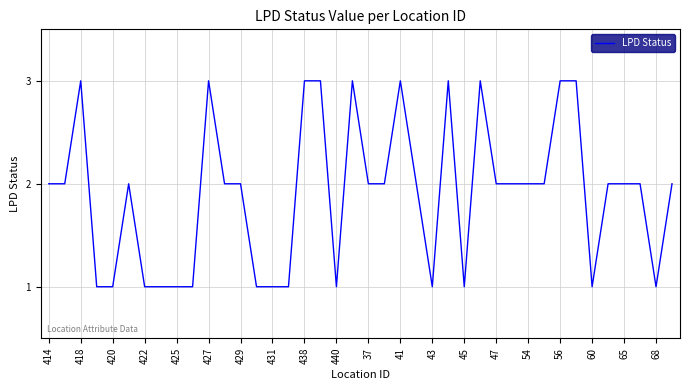

What is the greatest value displayed?

3